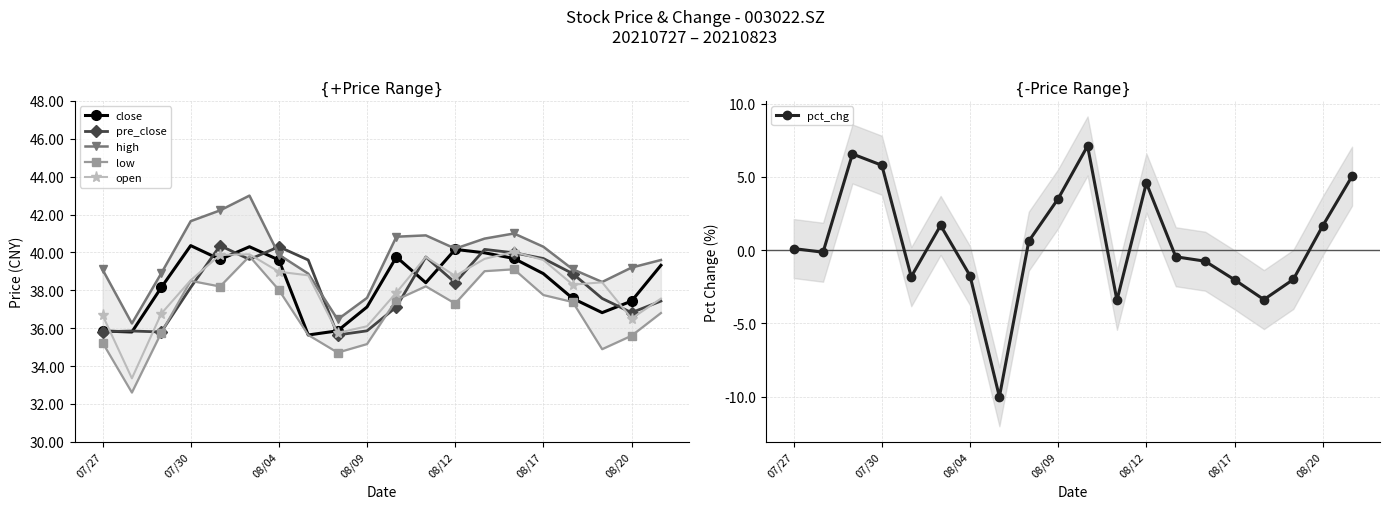

List the series in order of their peak value, highest first.

high, close, pre_close, open, low, pct_chg